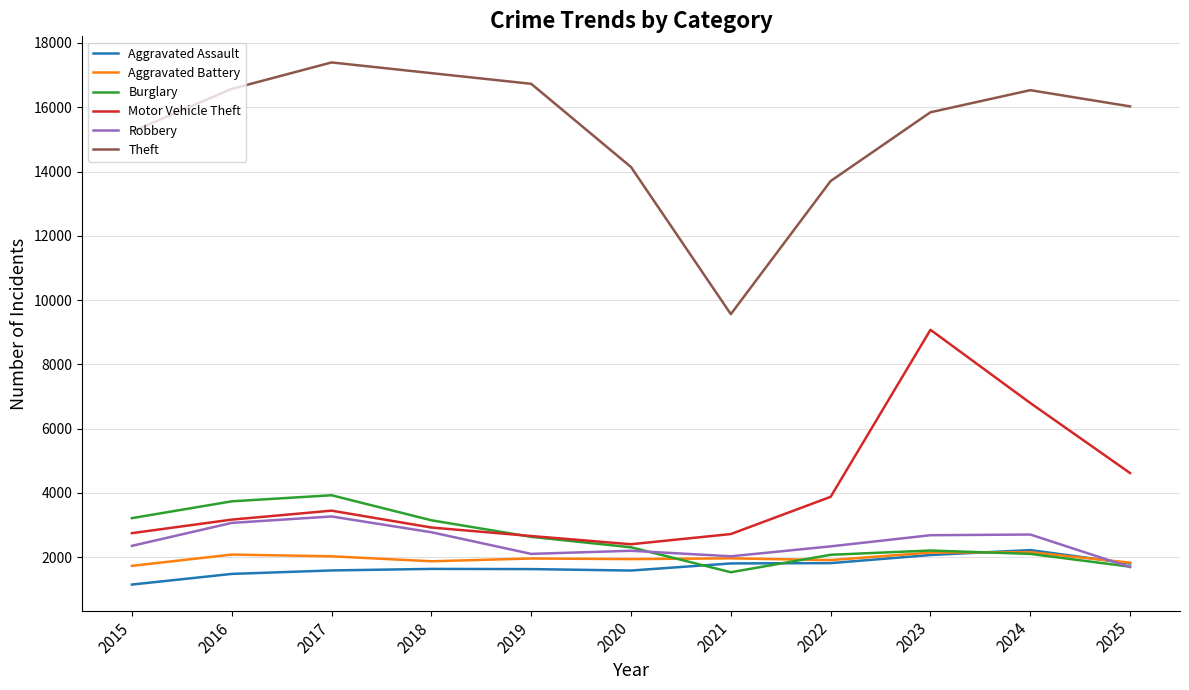

True or false: Aggravated Assault has a value of 1172 at 2021.

False